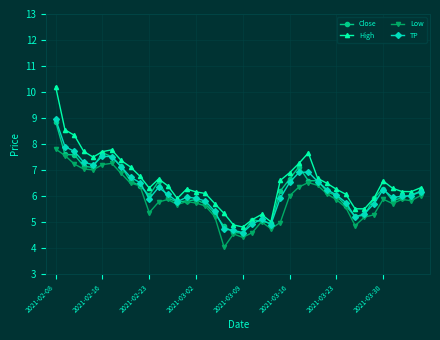

What are all the series names shown in the legend?

Close, High, Low, TP